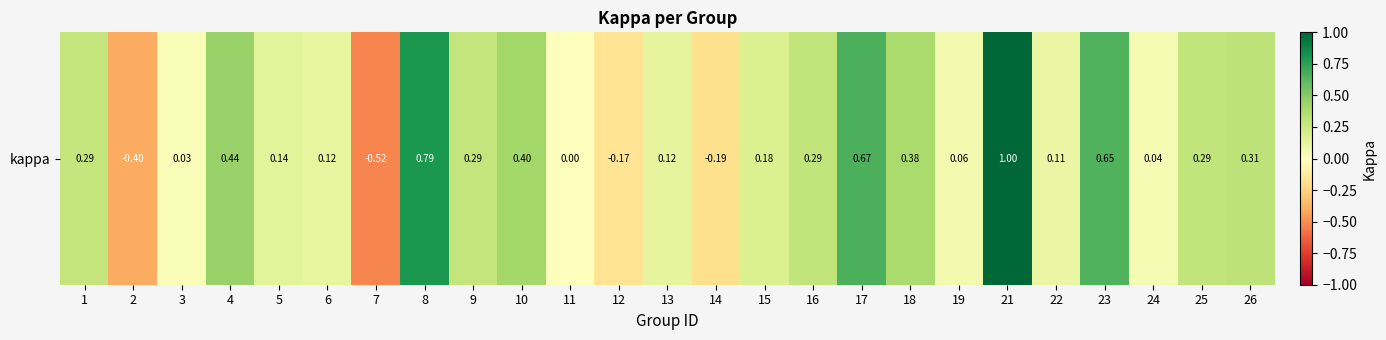

Reading left to right, list all the values displayed in this chart.

1=0.3	2=-0.4	3=0.0	4=0.4	5=0.1	6=0.1	7=-0.5	8=0.8	9=0.3	10=0.4	11=0.0	12=-0.2	13=0.1	14=-0.2	15=0.2	16=0.3	17=0.7	18=0.4	19=0.1	21=1.0	22=0.1	23=0.7	24=0.0	25=0.3	26=0.3